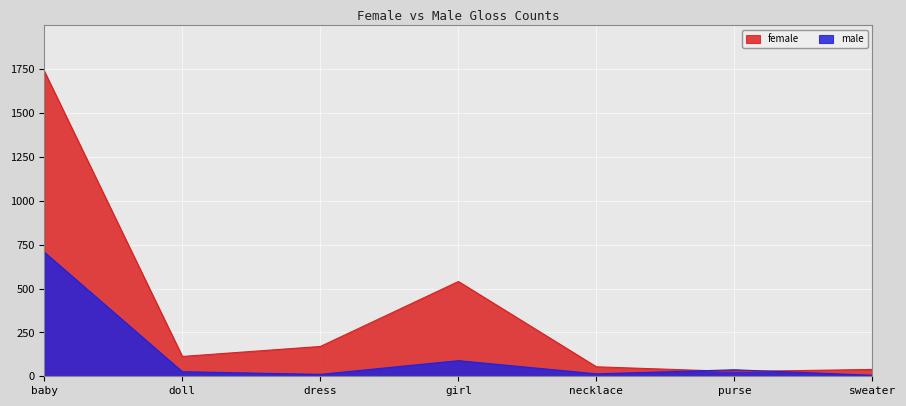

Is the value of male at sweater greater than the value of female at baby?

No